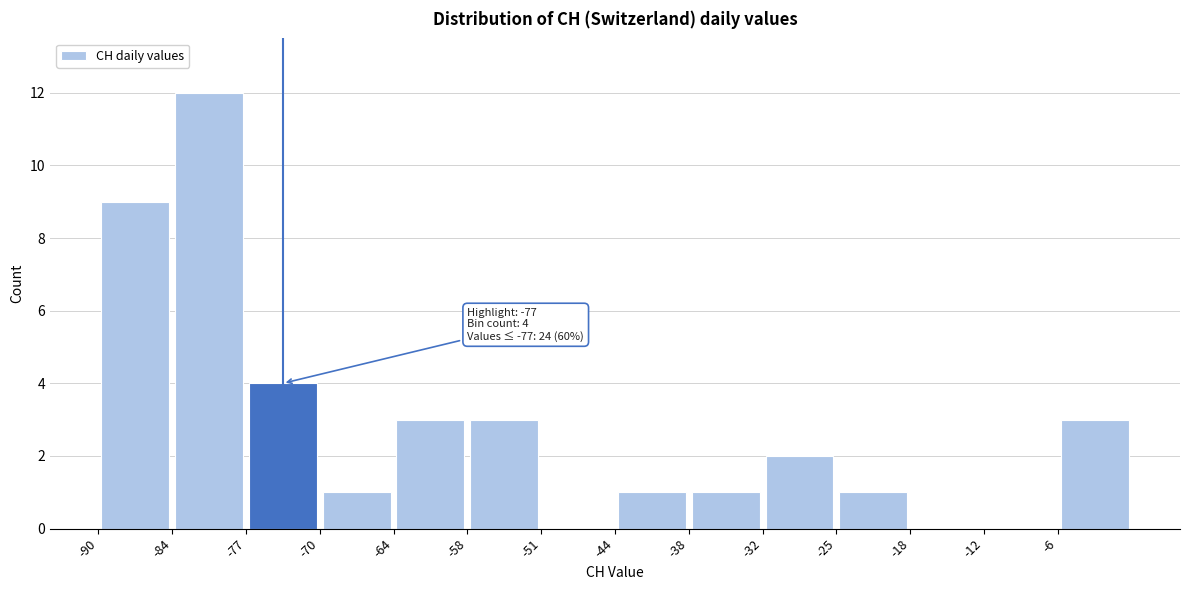

Which range on the x-axis has the tallest bar?

-83.5 to -77.0